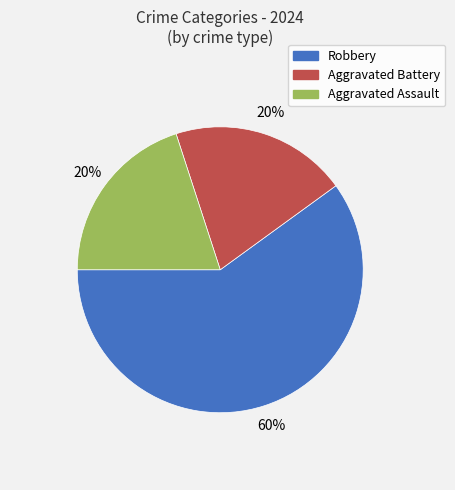

Does any single category account for the majority?

Yes